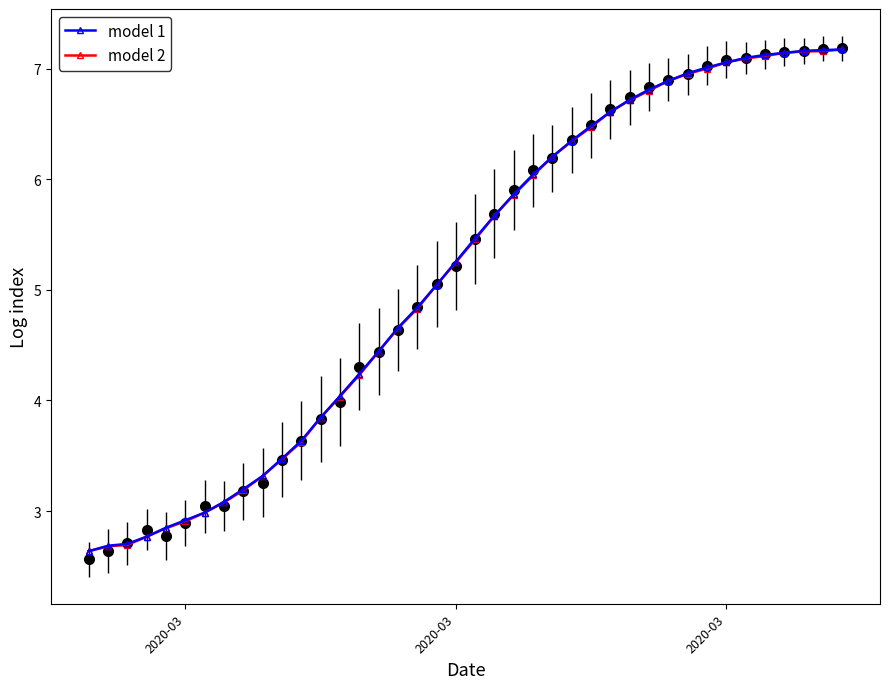

Which series has the largest range (max minus min)?

model 1